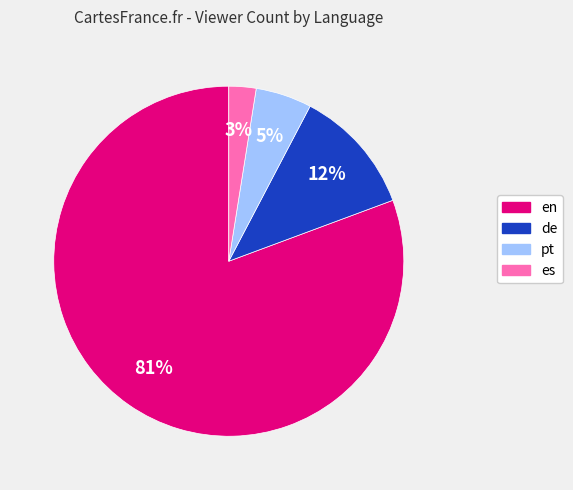

How many slices are in this pie chart?

4